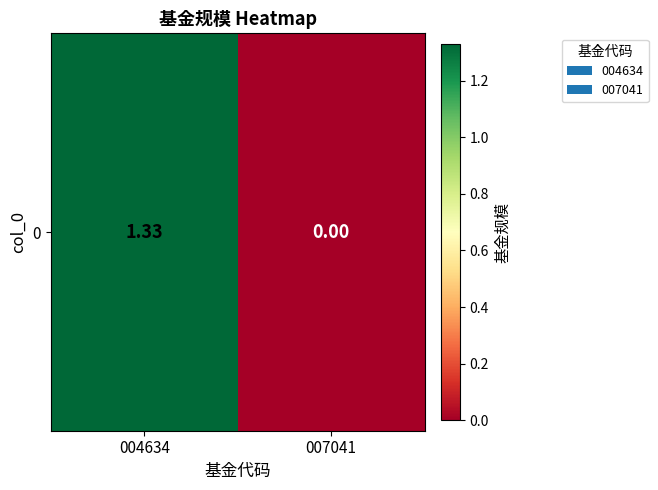

Where is the data nearest to the value 0?

007041